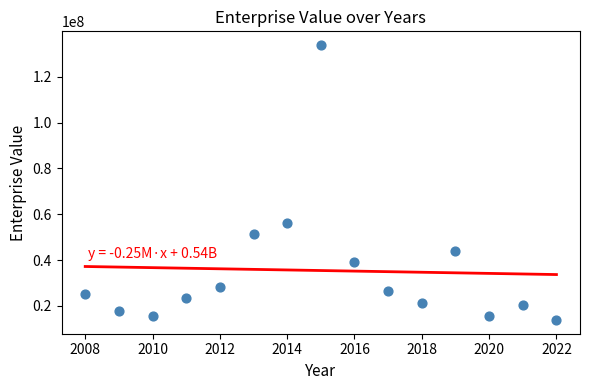

What is the range of Y values (max minus min)?

120013476.1